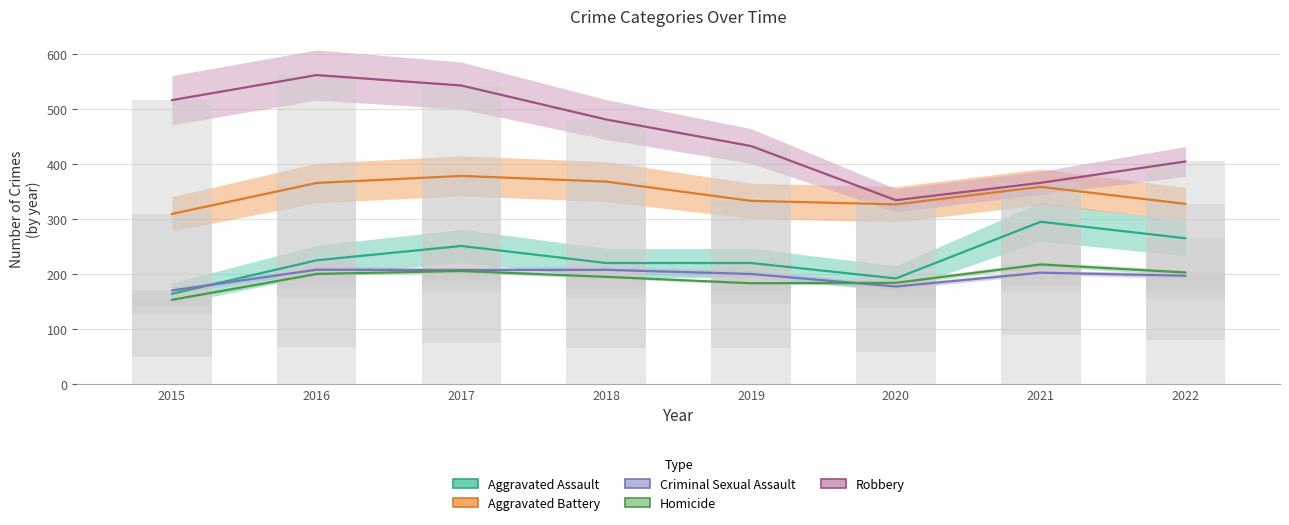

How many distinct data groups are displayed?

5